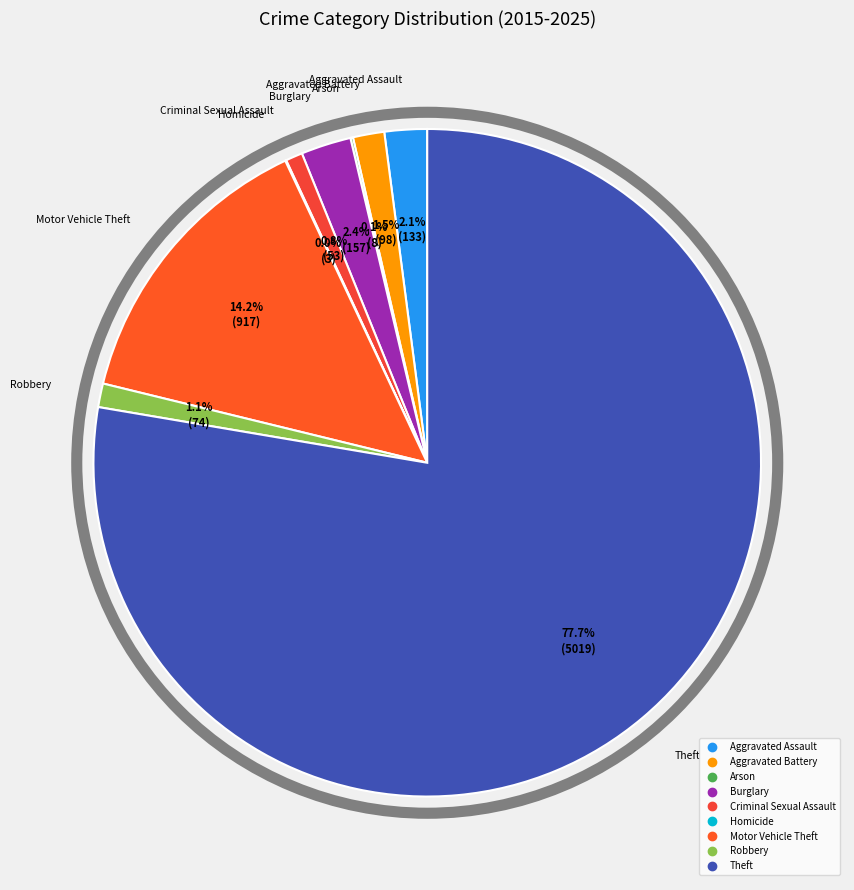

Which category has the biggest portion of the pie?

Theft